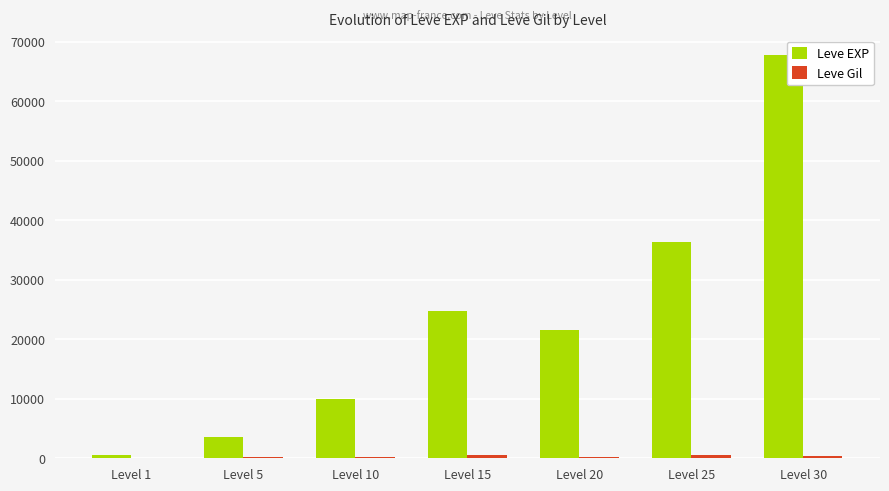

What is the total value across all series at Level 15?

25319